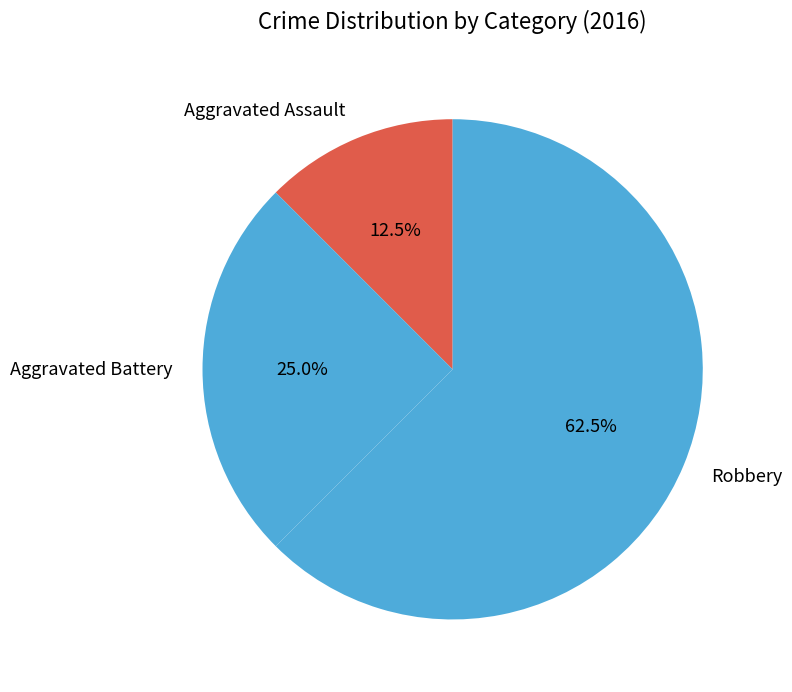

To the nearest percent, what is the difference between the largest and smallest slice percentages?

50%